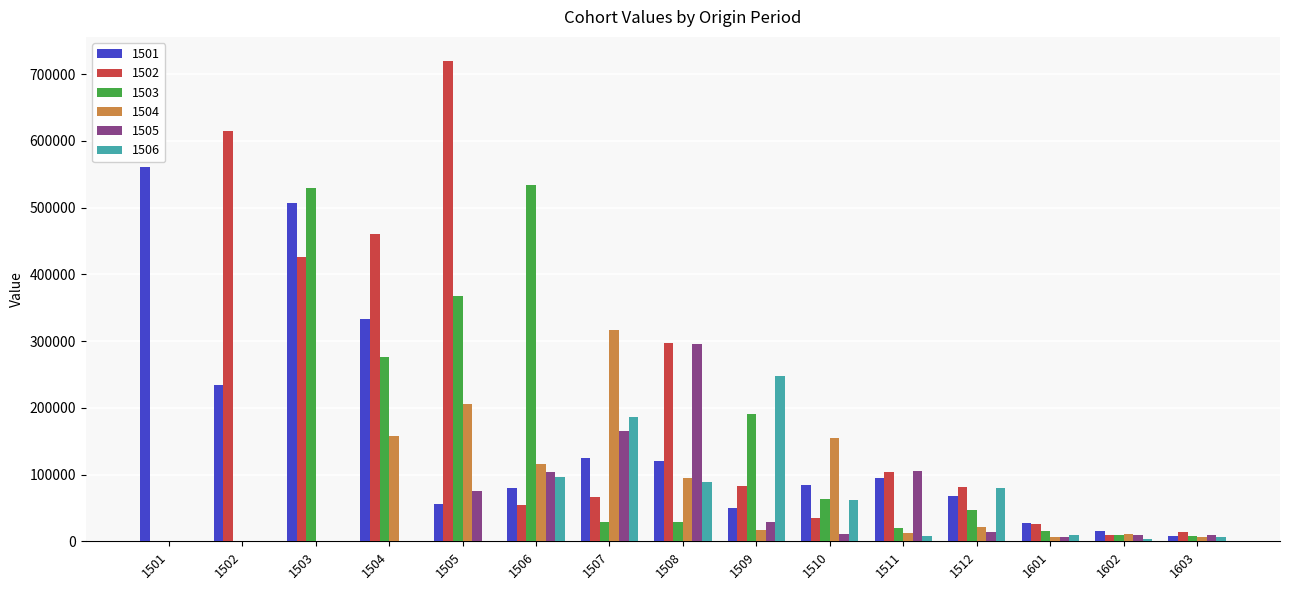

Count the number of categories in the chart.

15